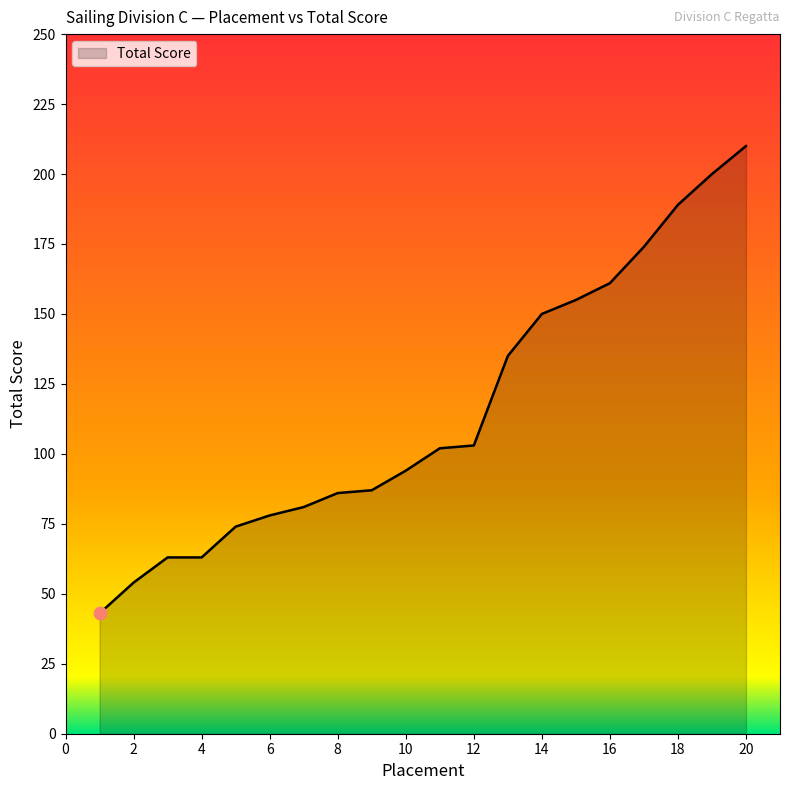

What is the maximum value shown in the chart?

210